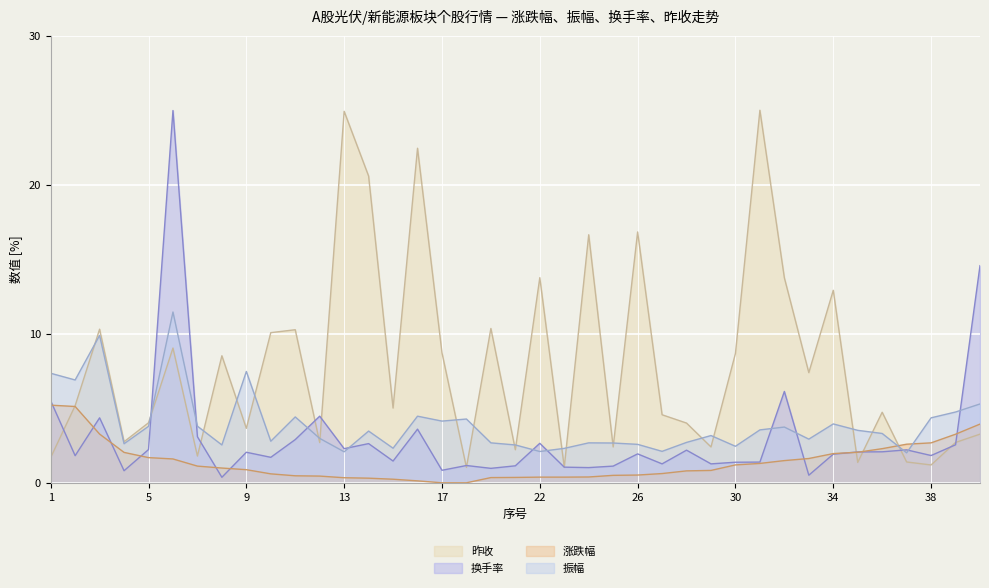

How many times do 振幅 and 昨收 cross each other?

20